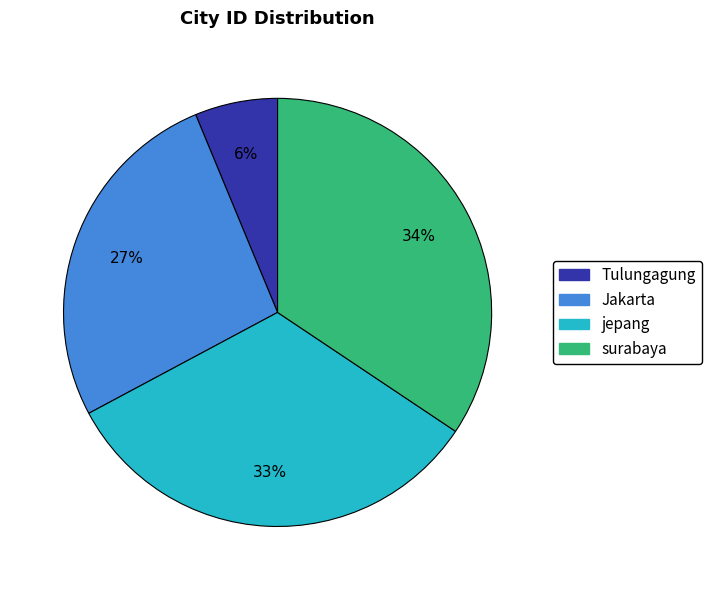

Do Jakarta and jepang together represent more than half of the pie?

Yes